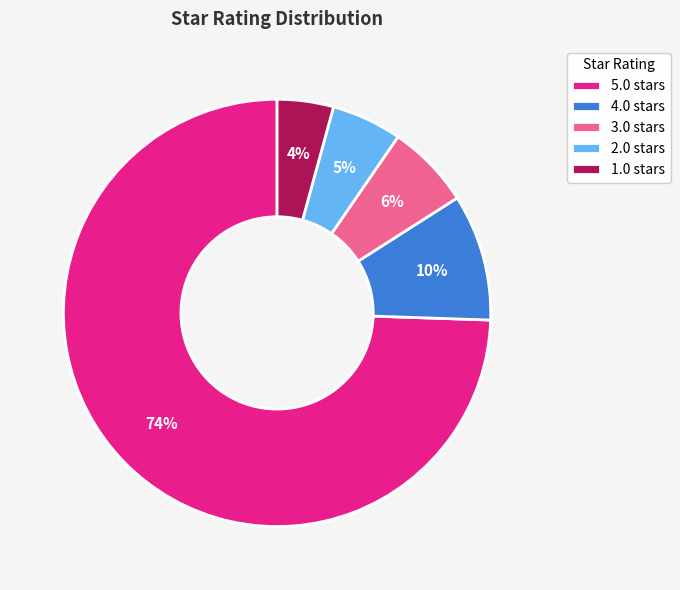

Which has a higher value, 2.0 stars or 1.0 stars?

2.0 stars